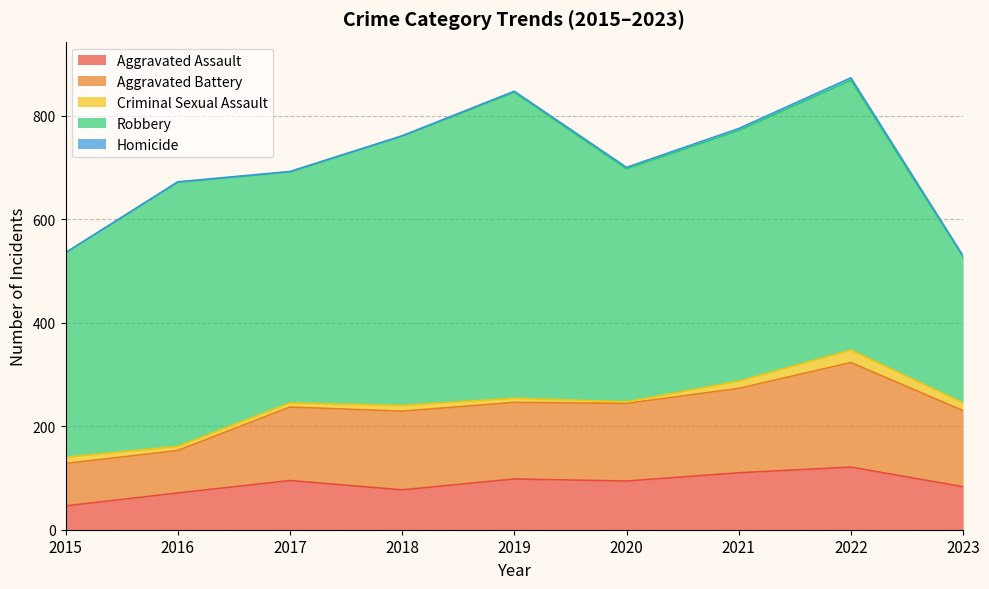

What is the maximum value shown in the chart?

591